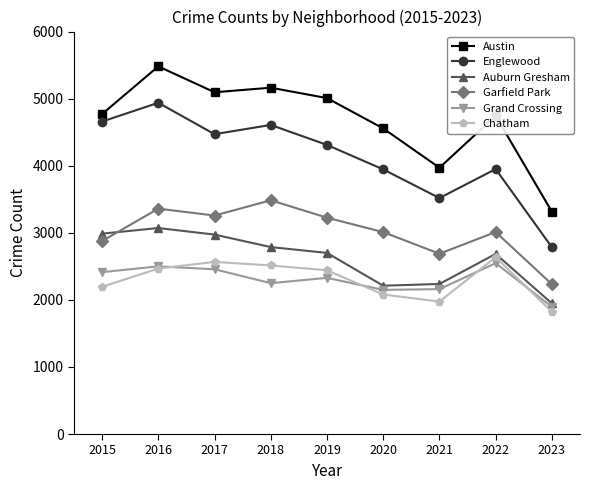

True or false: Chatham and Auburn Gresham intersect in this chart.

False